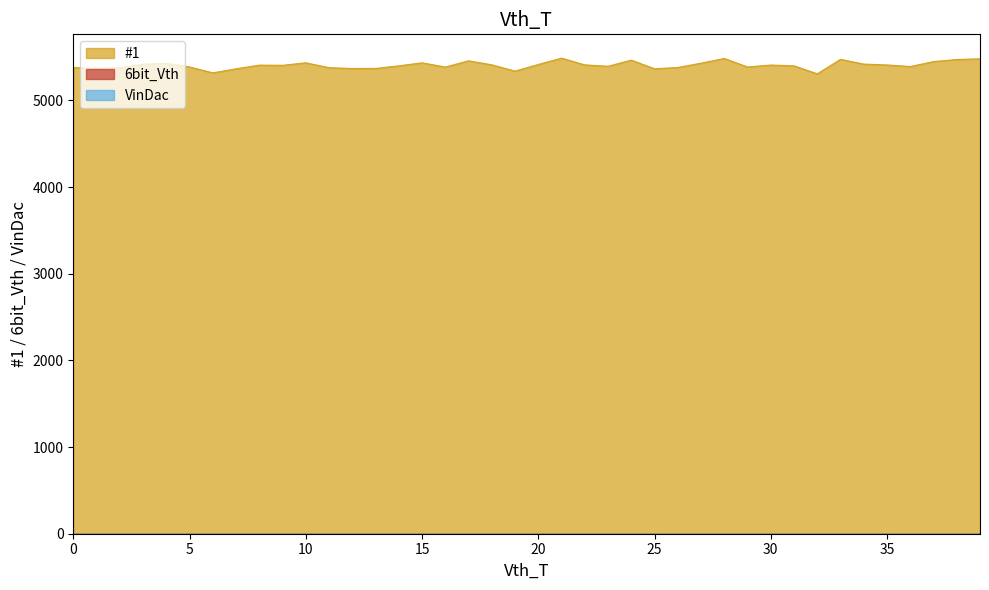

Reading left to right, extract all data points from this chart.

#1: 0=5379	1=5367	2=5375	3=5417	4=5427	5=5385	6=5317	7=5364	8=5406	9=5404	10=5433	11=5377	12=5367	13=5368	14=5398	15=5433	16=5384	17=5456	18=5410	19=5337	20=5414	21=5487	22=5409	23=5393	24=5464	25=5364	26=5379	27=5429	28=5483	29=5385	30=5407	31=5398	32=5306	33=5473	34=5418	35=5408	36=5390	37=5447	38=5471	39=5479
6bit_Vth: 0=0	1=0	2=0	3=0	4=0	5=0	6=0	7=0	8=0	9=0	10=0	11=0	12=0	13=0	14=0	15=0	16=0	17=0	18=0	19=0	20=0	21=0	22=0	23=0	24=0	25=0	26=0	27=0	28=0	29=0	30=0	31=0	32=0	33=0	34=0	35=0	36=0	37=0	38=0	39=0
VinDac: 0=0	1=0	2=0	3=0	4=0	5=0	6=0	7=0	8=0	9=0	10=0	11=0	12=0	13=0	14=0	15=0	16=0	17=0	18=0	19=0	20=0	21=0	22=0	23=0	24=0	25=0	26=0	27=0	28=0	29=0	30=0	31=0	32=0	33=0	34=0	35=0	36=0	37=0	38=0	39=0